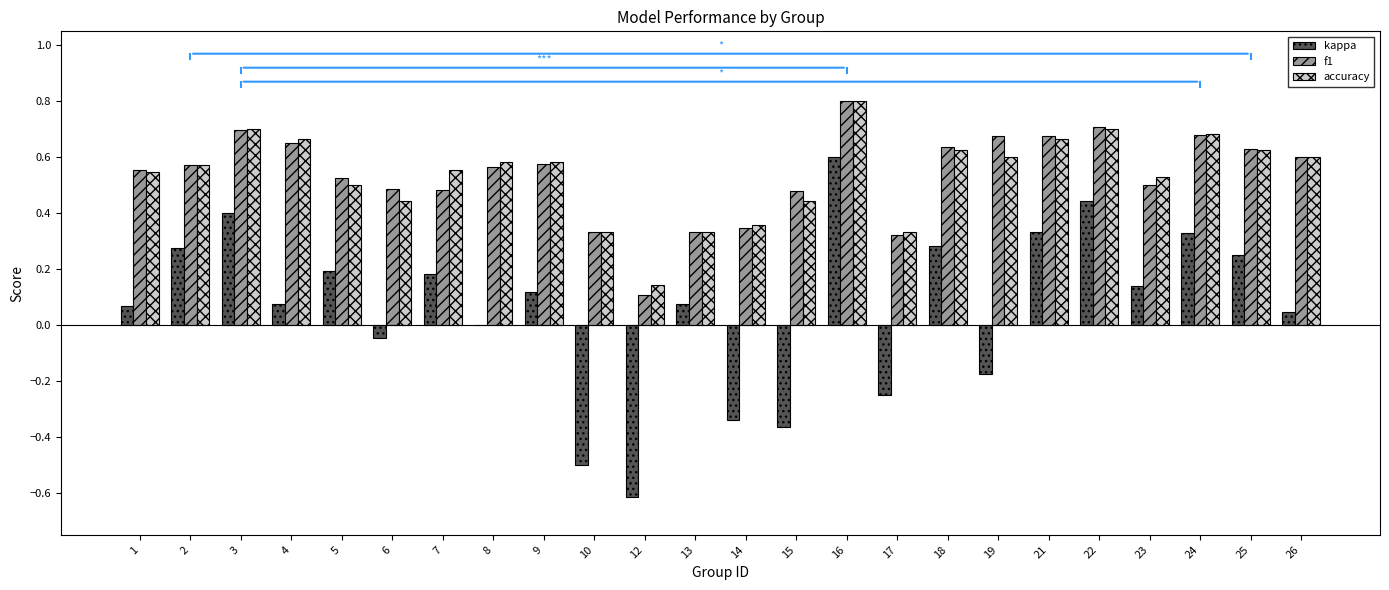

Which series changed the most between 2 and 12?

kappa